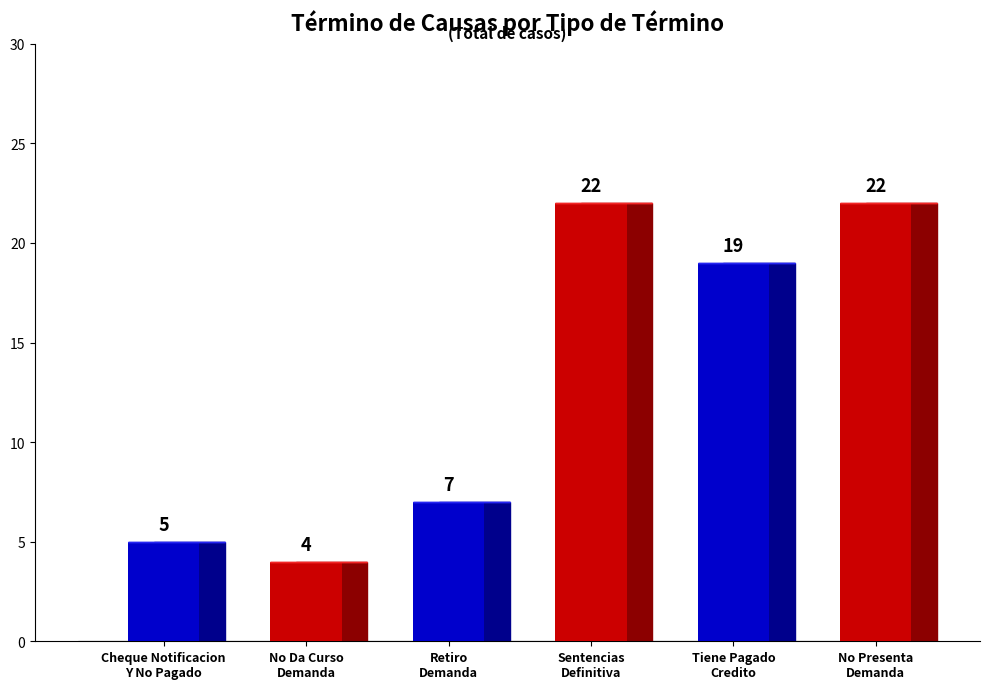

What is the sum of the values at No Presenta
Demanda and Retiro
Demanda?

29